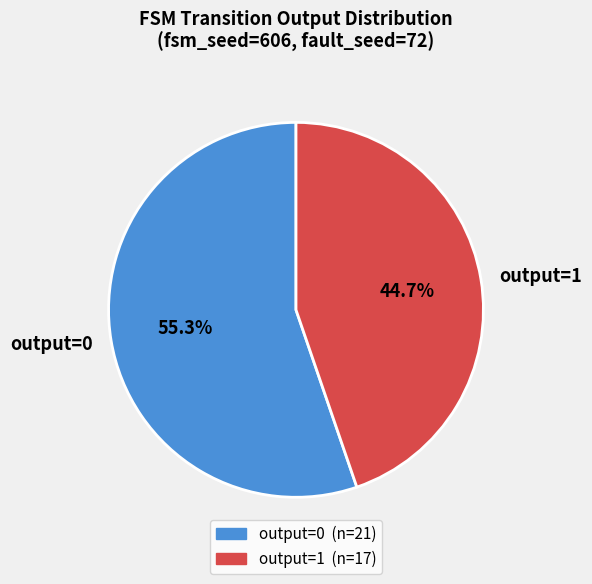

Which category has the biggest portion of the pie?

output=0